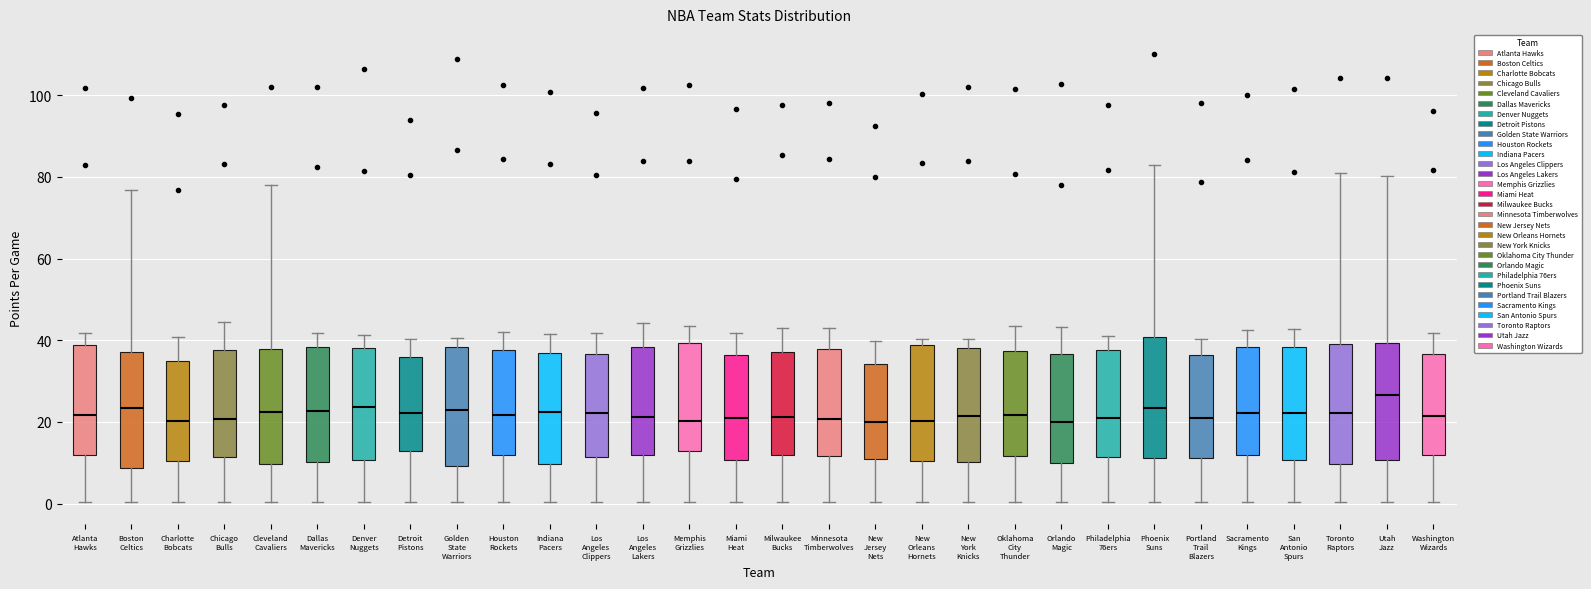

Reading left to right, read every box against the y-axis: the position of its median line, the range the box covers, and the ends of its whiskers. The values are not printed on the chart, so give them approximately, as read against the axis.

Atlanta Hawks: median 22, box 12 to 38, whiskers 0 to 42
Boston Celtics: median 24, box 8 to 38, whiskers 0 to 76
Charlotte Bobcats: median 20, box 10 to 34, whiskers 0 to 40
Chicago Bulls: median 20, box 12 to 38, whiskers 0 to 44
Cleveland Cavaliers: median 22, box 10 to 38, whiskers 0 to 78
Dallas Mavericks: median 22, box 10 to 38, whiskers 0 to 42
Denver Nuggets: median 24, box 10 to 38, whiskers 0 to 42
Detroit Pistons: median 22, box 12 to 36, whiskers 0 to 40
Golden State Warriors: median 24, box 10 to 38, whiskers 0 to 40
Houston Rockets: median 22, box 12 to 38, whiskers 0 to 42
Indiana Pacers: median 22, box 10 to 36, whiskers 0 to 42
Los Angeles Clippers: median 22, box 12 to 36, whiskers 0 to 42
Los Angeles Lakers: median 22, box 12 to 38, whiskers 0 to 44
Memphis Grizzlies: median 20, box 14 to 40, whiskers 0 to 44
Miami Heat: median 20, box 10 to 36, whiskers 0 to 42
Milwaukee Bucks: median 22, box 12 to 38, whiskers 0 to 44
Minnesota Timberwolves: median 20, box 12 to 38, whiskers 0 to 42
New Jersey Nets: median 20, box 10 to 34, whiskers 0 to 40
New Orleans Hornets: median 20, box 10 to 38, whiskers 0 to 40
New York Knicks: median 22, box 10 to 38, whiskers 0 to 40
Oklahoma City Thunder: median 22, box 12 to 38, whiskers 0 to 44
Orlando Magic: median 20, box 10 to 36, whiskers 0 to 44
Philadelphia 76ers: median 22, box 12 to 38, whiskers 0 to 42
Phoenix Suns: median 24, box 12 to 40, whiskers 0 to 82
Portland Trail Blazers: median 20, box 12 to 36, whiskers 0 to 40
Sacramento Kings: median 22, box 12 to 38, whiskers 0 to 42
San Antonio Spurs: median 22, box 10 to 38, whiskers 0 to 42
Toronto Raptors: median 22, box 10 to 40, whiskers 0 to 80
Utah Jazz: median 26, box 10 to 40, whiskers 0 to 80
Washington Wizards: median 22, box 12 to 36, whiskers 0 to 42